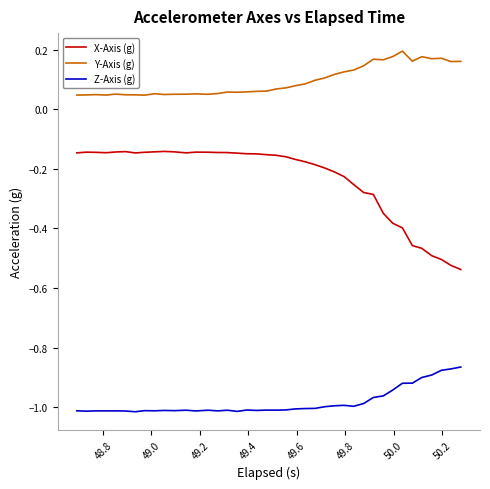

Rank the series by their maximum value, from highest to lowest.

Y-Axis (g), X-Axis (g), Z-Axis (g)